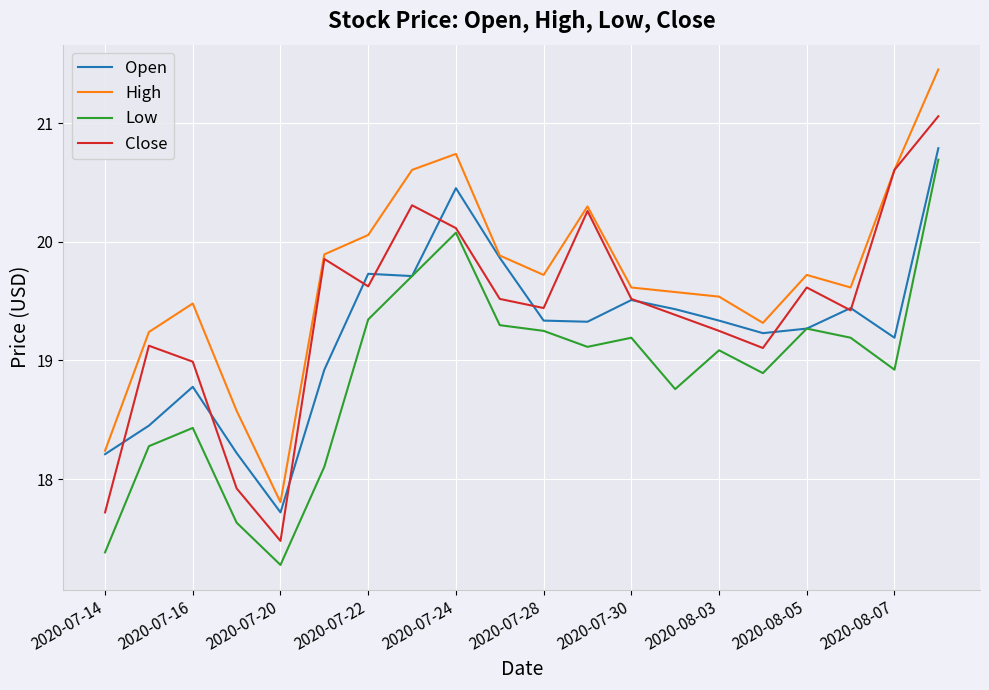

True or false: Low has more than 0 points higher than both neighbors.

True